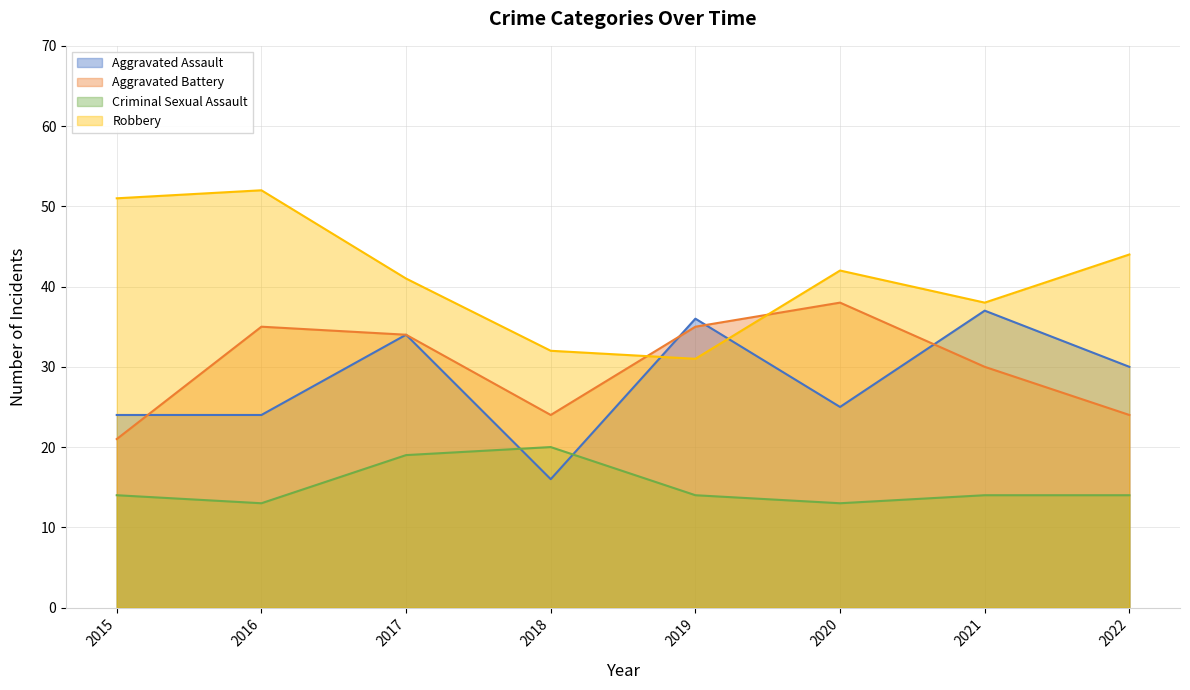

How many values in the Criminal Sexual Assault series exceed 14?

2